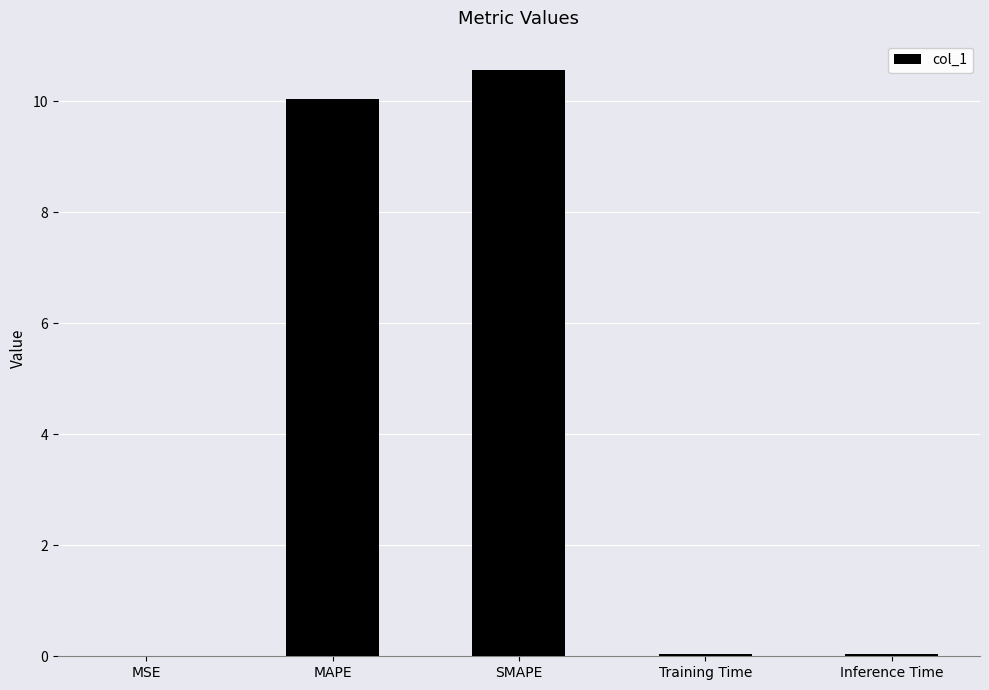

Which label corresponds to the largest value in the chart?

SMAPE